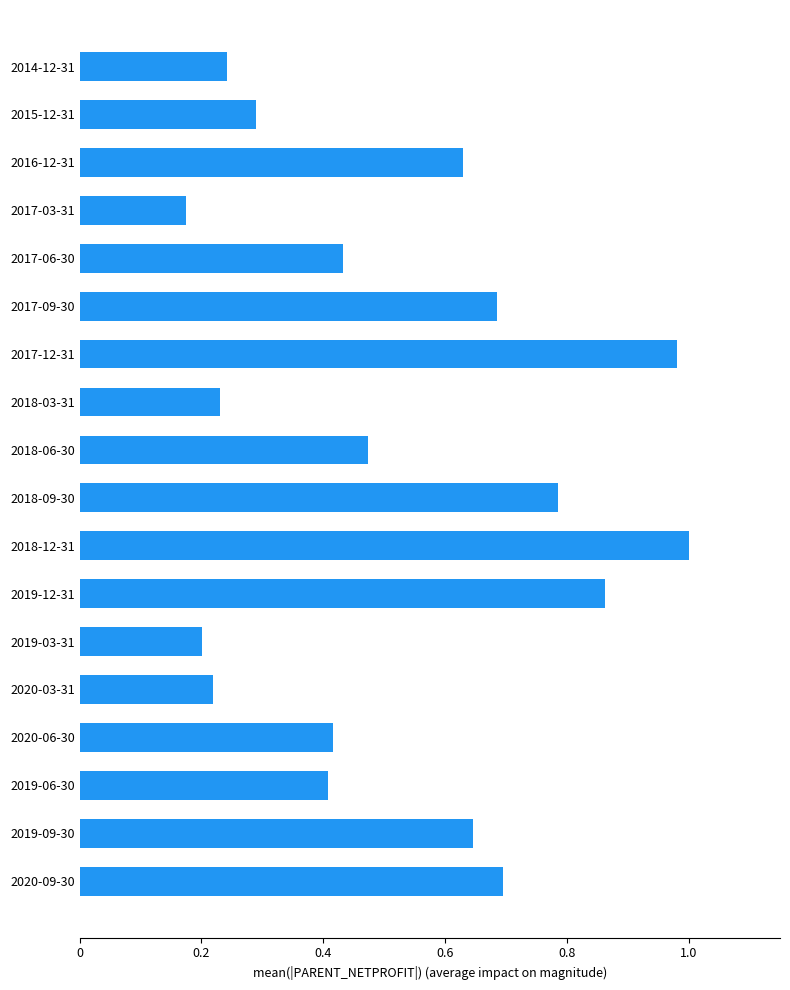

Where is the data nearest to the value 0?

2017-03-31